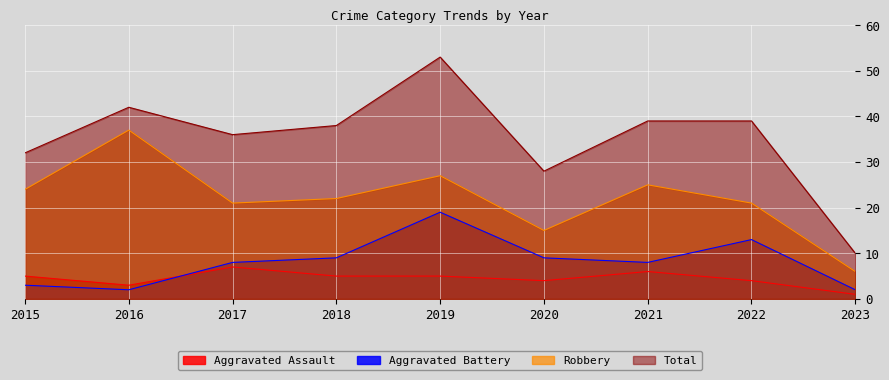

At 2018, list the series in order from largest to smallest.

Total, Robbery, Aggravated Battery, Aggravated Assault